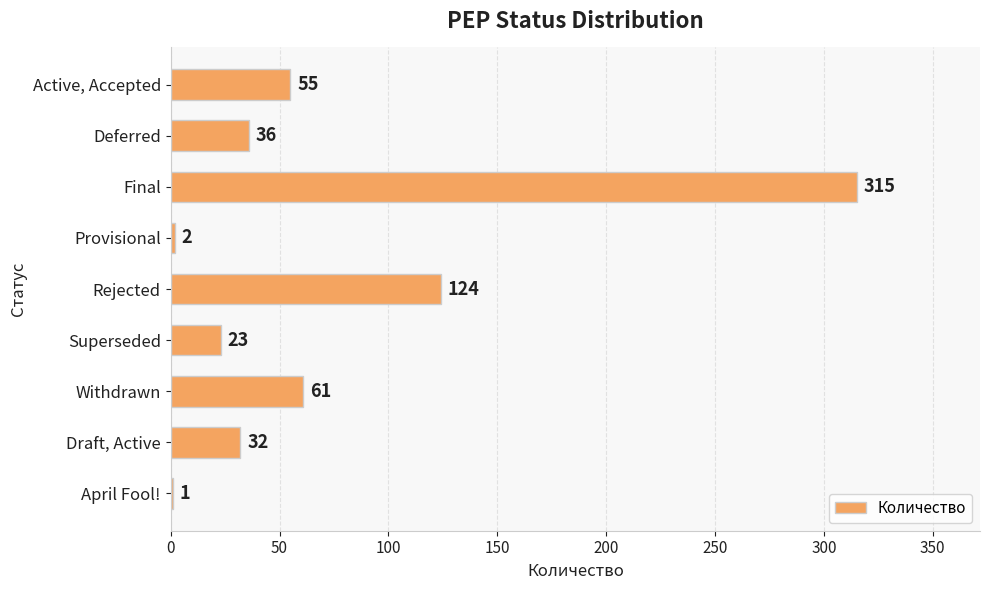

Reading top to bottom, extract all data points from this chart.

Active, Accepted=55	Deferred=36	Final=315	Provisional=2	Rejected=124	Superseded=23	Withdrawn=61	Draft, Active=32	April Fool!=1